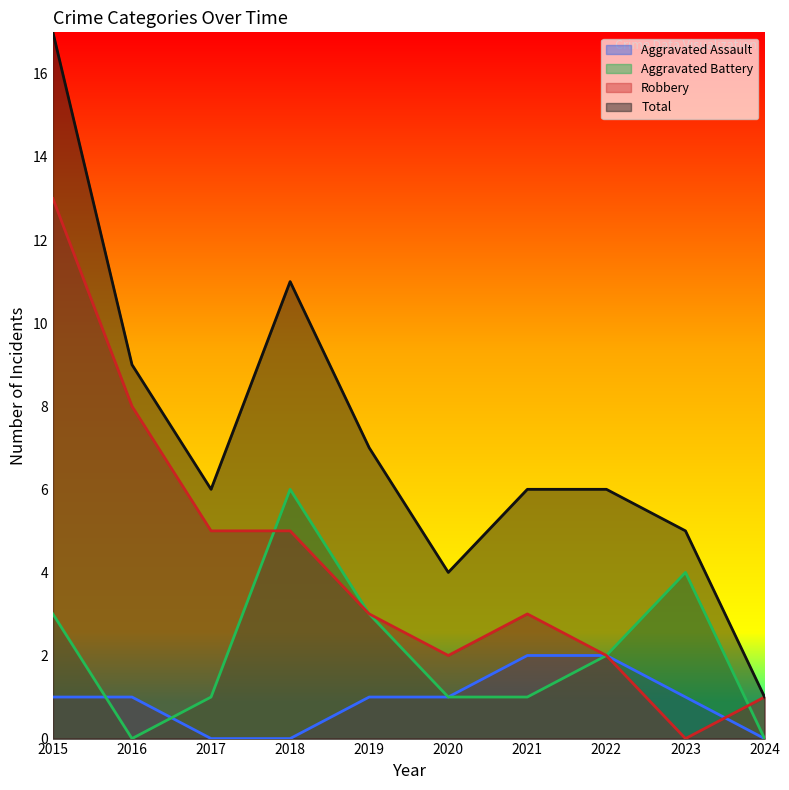

How many intersections are there between Robbery and Aggravated Assault?

1